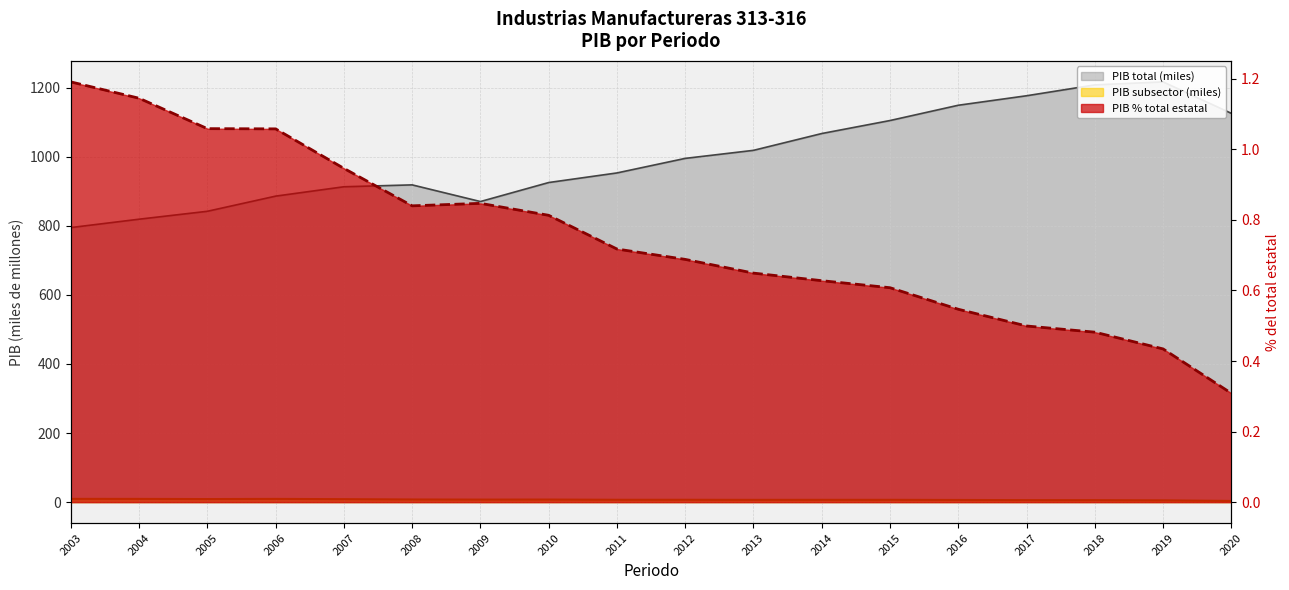

True or false: PIB total (miles) and PIB subsector (miles) intersect in this chart.

False